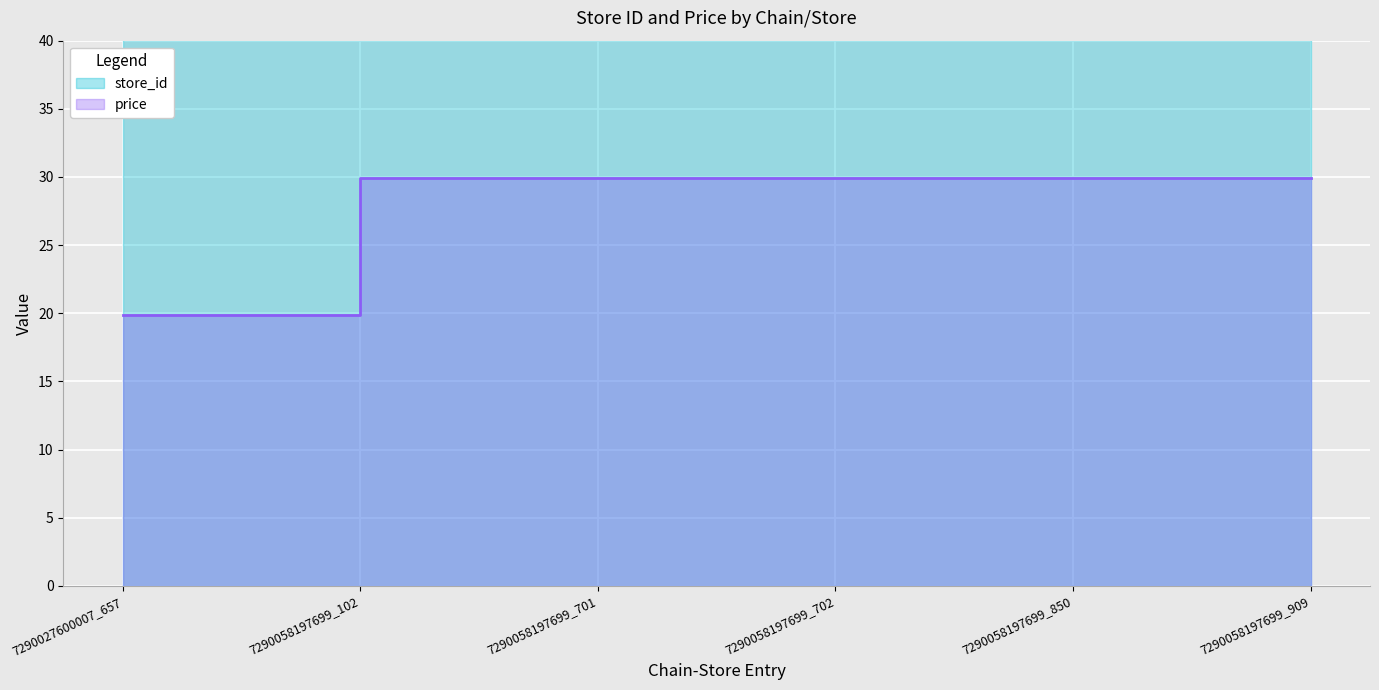

Where does the store_id series first go above 702?

7290058197699_850